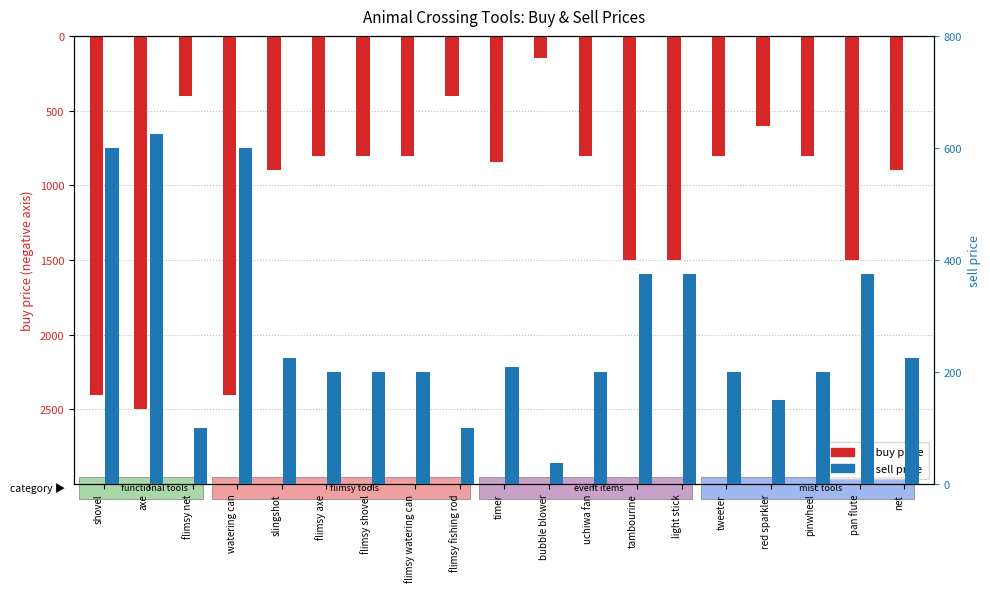

How many bars are there in each group?

2